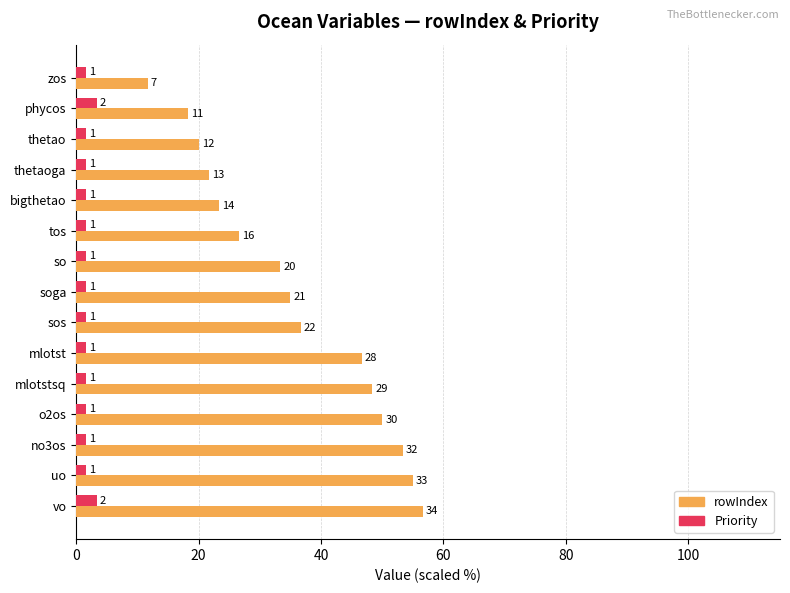

What are all the series names shown in the legend?

rowIndex, Priority